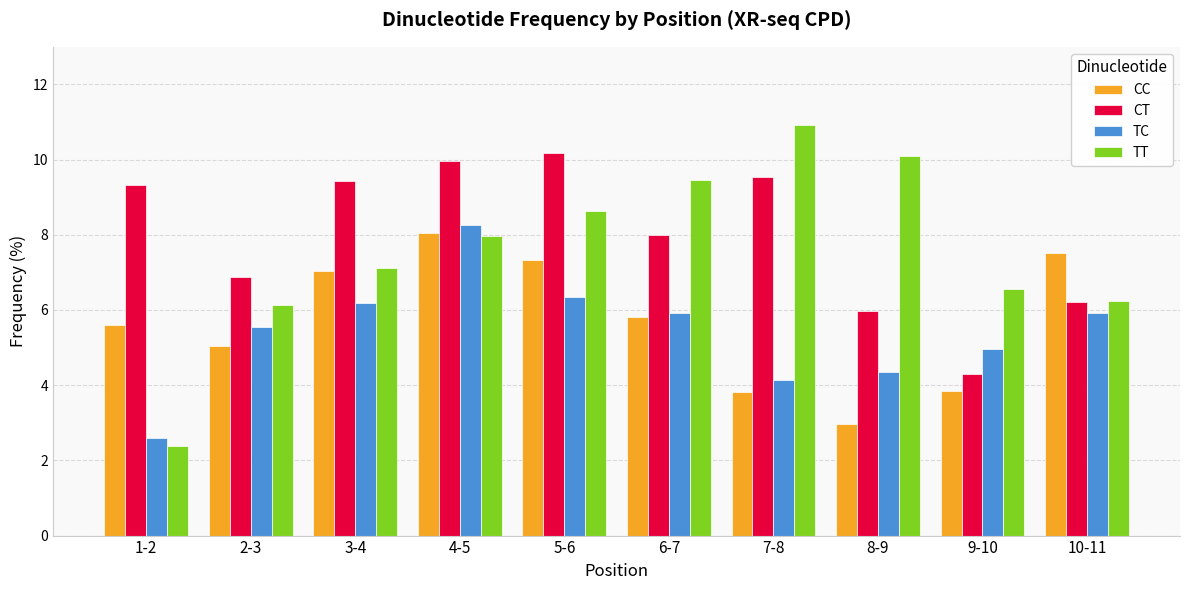

How many bars are there in total?

40